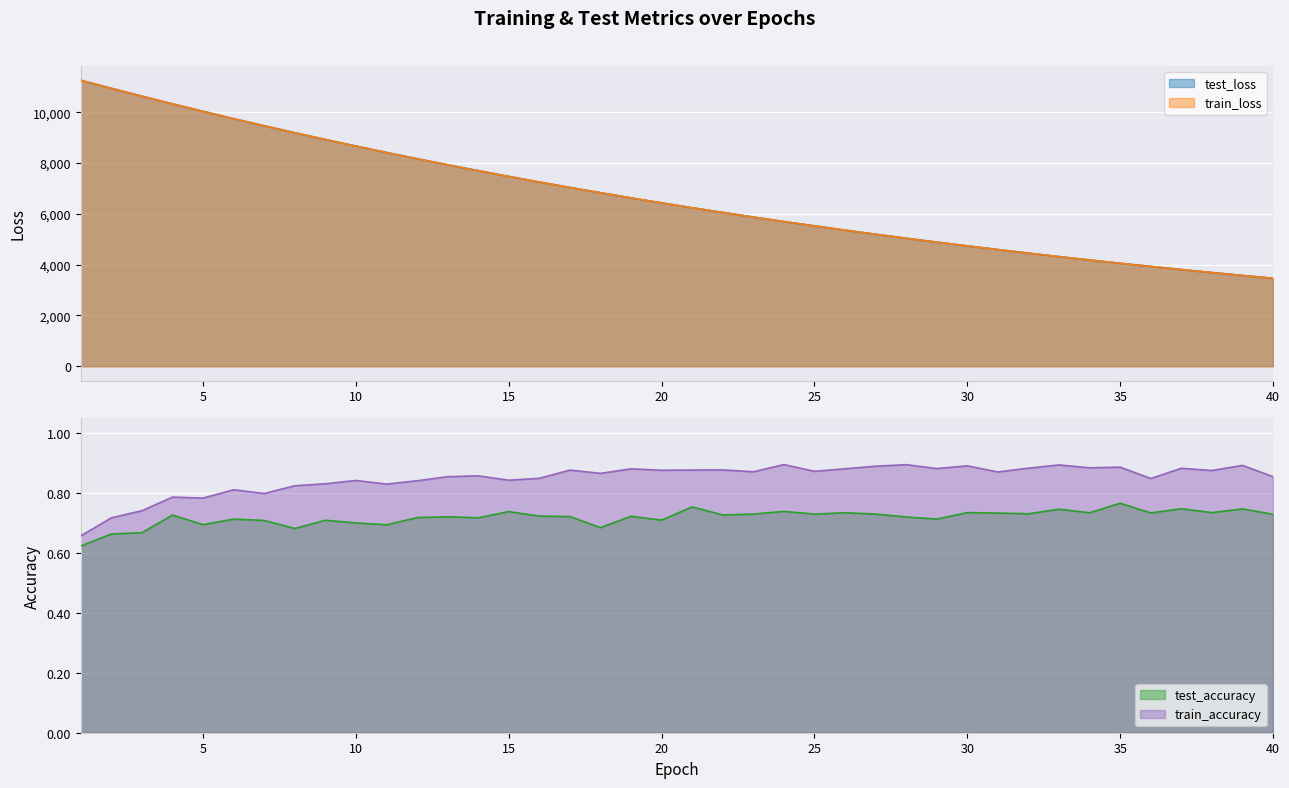

Which series has the largest total across all categories?

test_loss